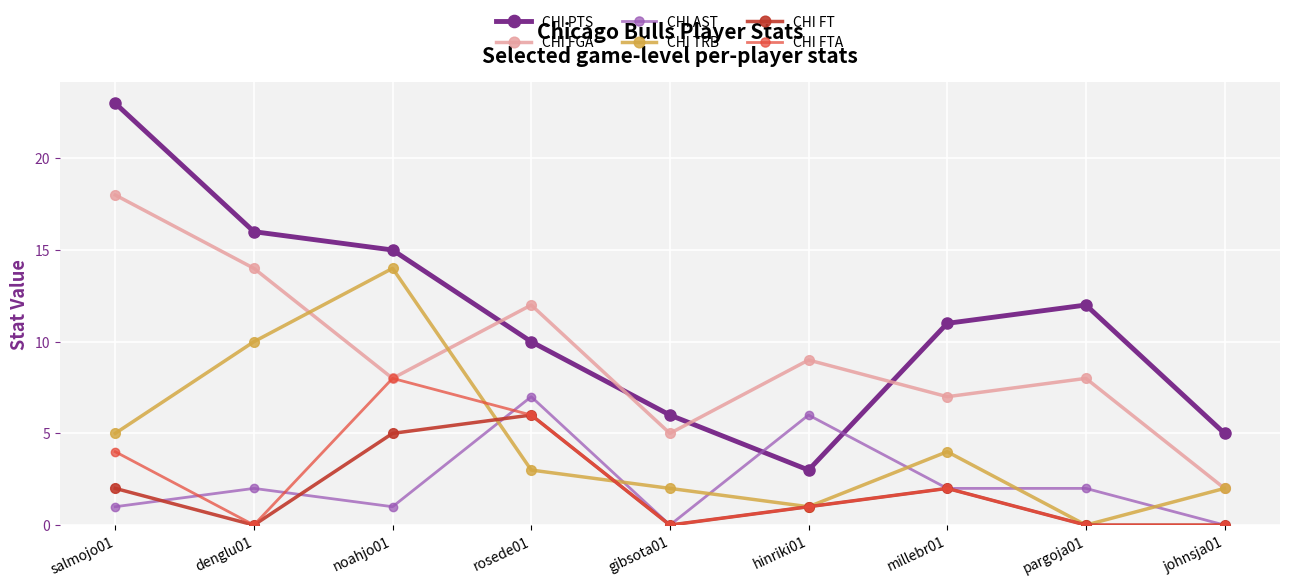

What is the sum of the CHI AST values at denglu01 and gibsota01?

2